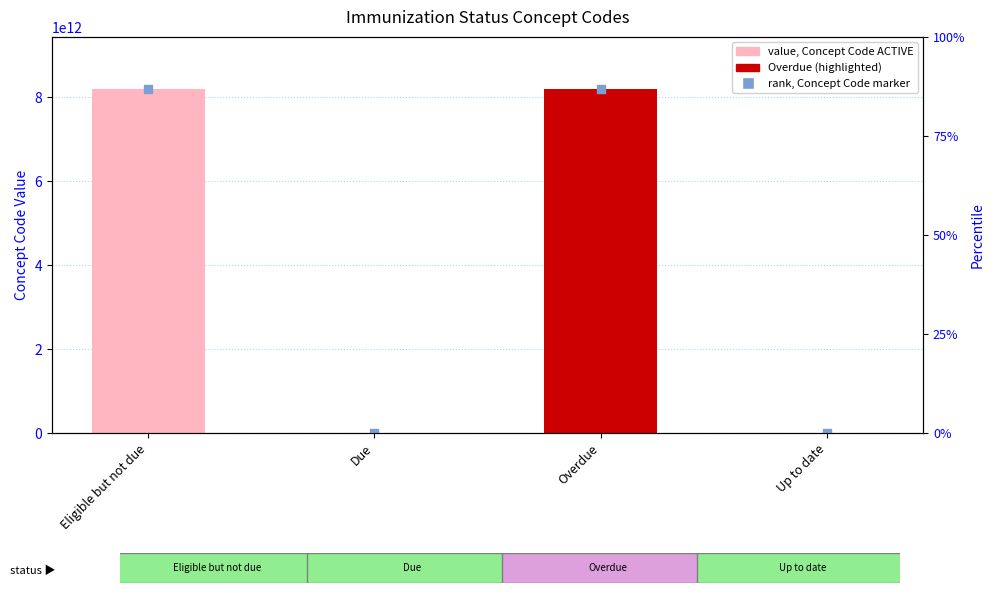

What is the total value across all series at Due?

342558016